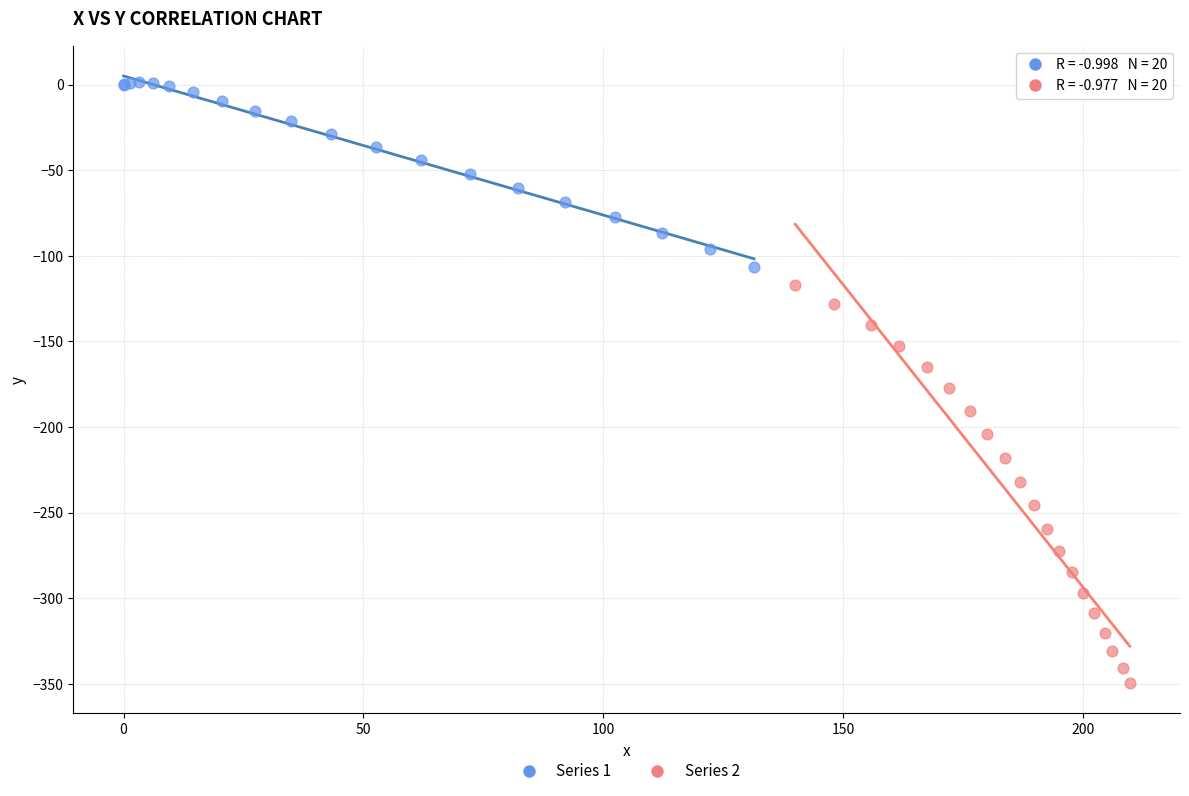

Which series contains the highest Y value?

Series 1